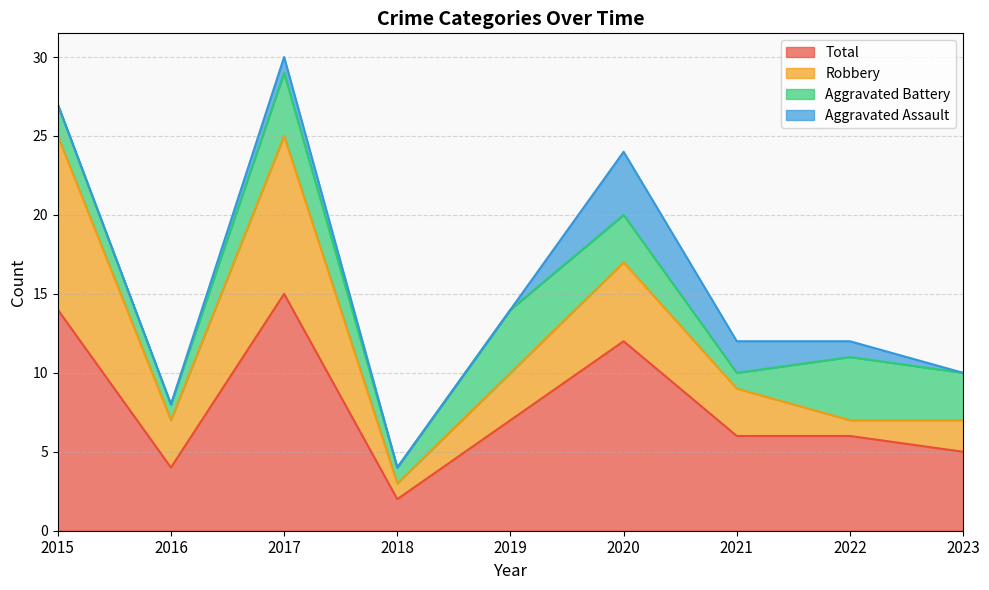

What is the value of the Total point at the 2nd from the left?

4